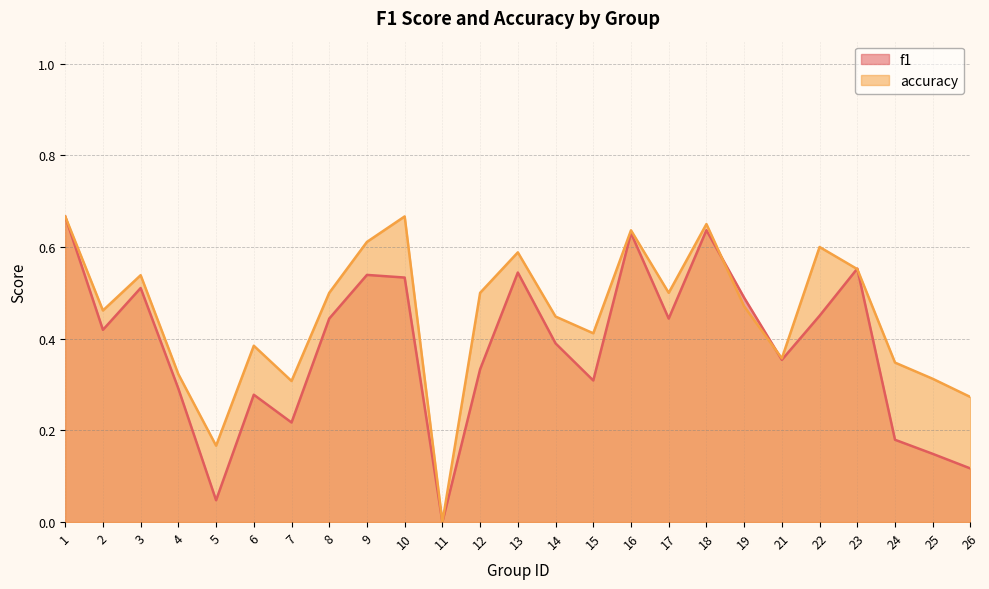

List the series in order of their overall mean, lowest first.

f1, accuracy